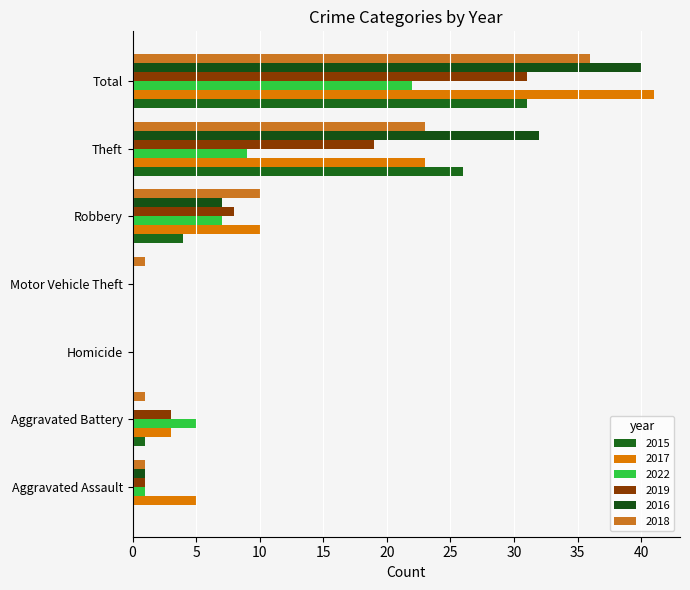

List the series in order of their peak value, lowest first.

2022, 2015, 2019, 2018, 2016, 2017